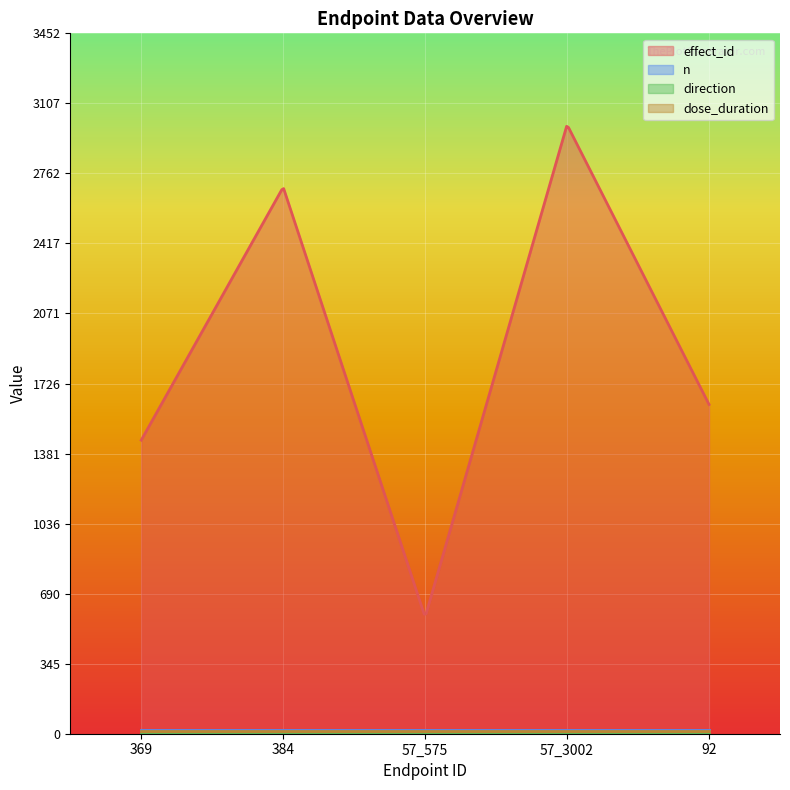

The value of effect_id at 57_3002 is 1484. True or false?

False